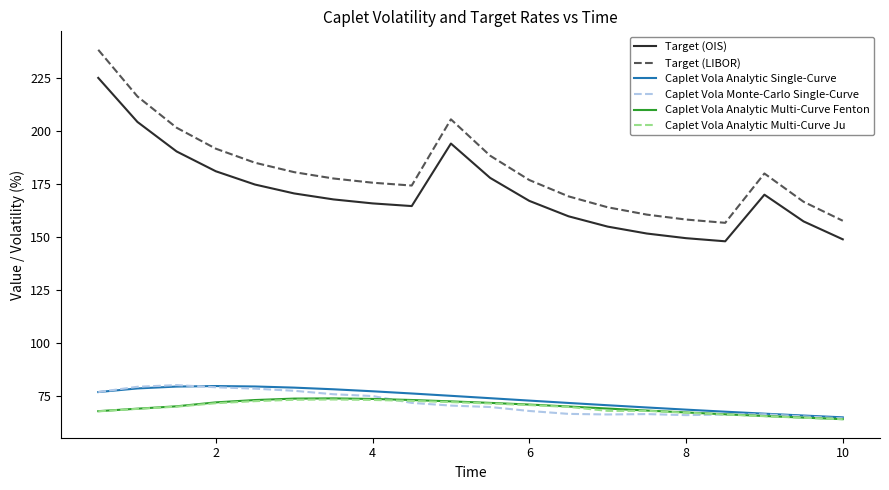

In Target (OIS), how many points are lower than both neighbors (excluding endpoints)?

2